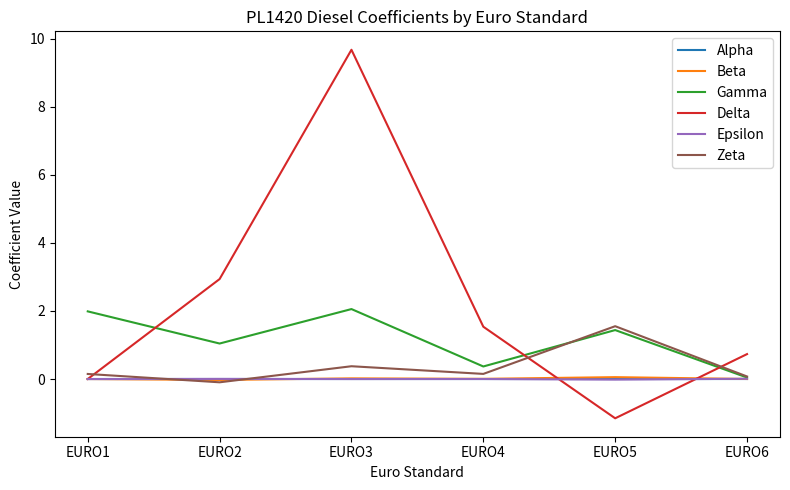

Which series changed the most between EURO1 and EURO2?

Delta